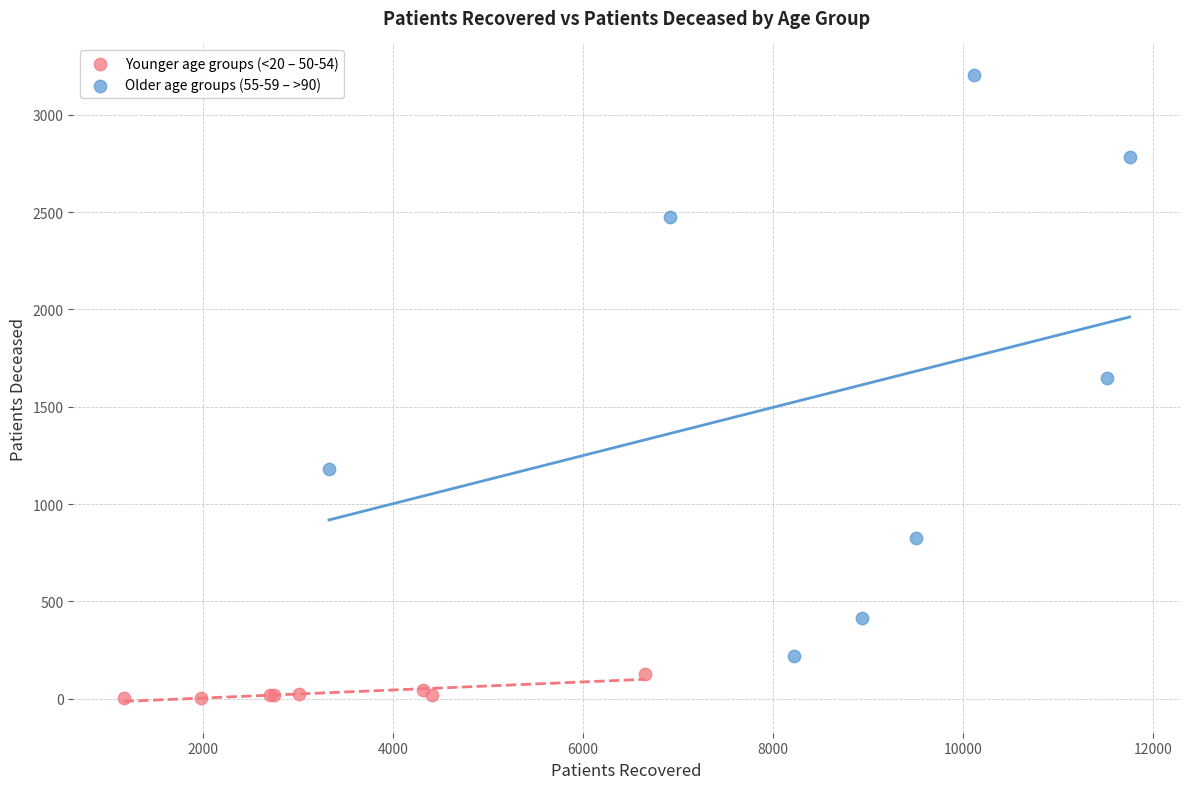

Which series has the widest spread of Y values?

Older age groups (55-59 – >90)